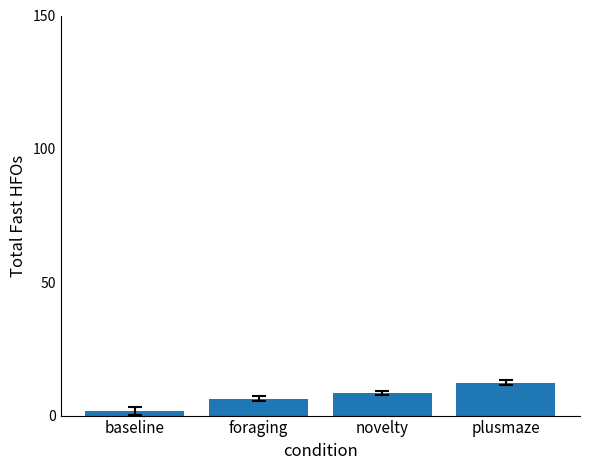

How many values are below 8?

2